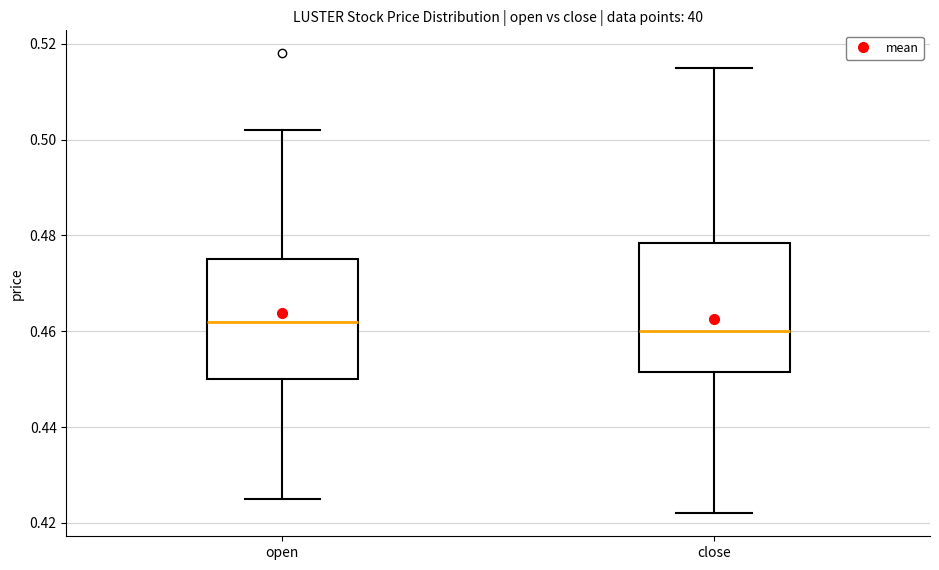

Where is the lower edge of the box for close on the y-axis? The values are not printed on the chart, so give them approximately, as read against the axis.

0.452